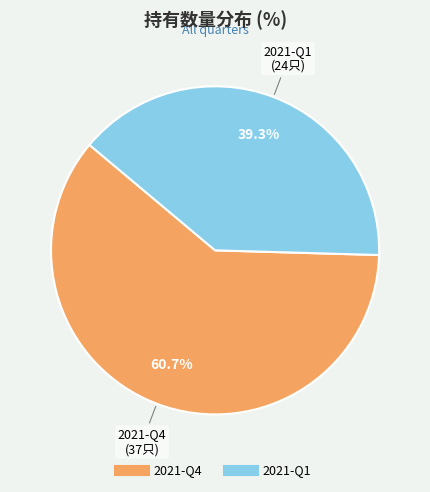

Rank the categories by value from highest to lowest.

2021-Q4, 2021-Q1